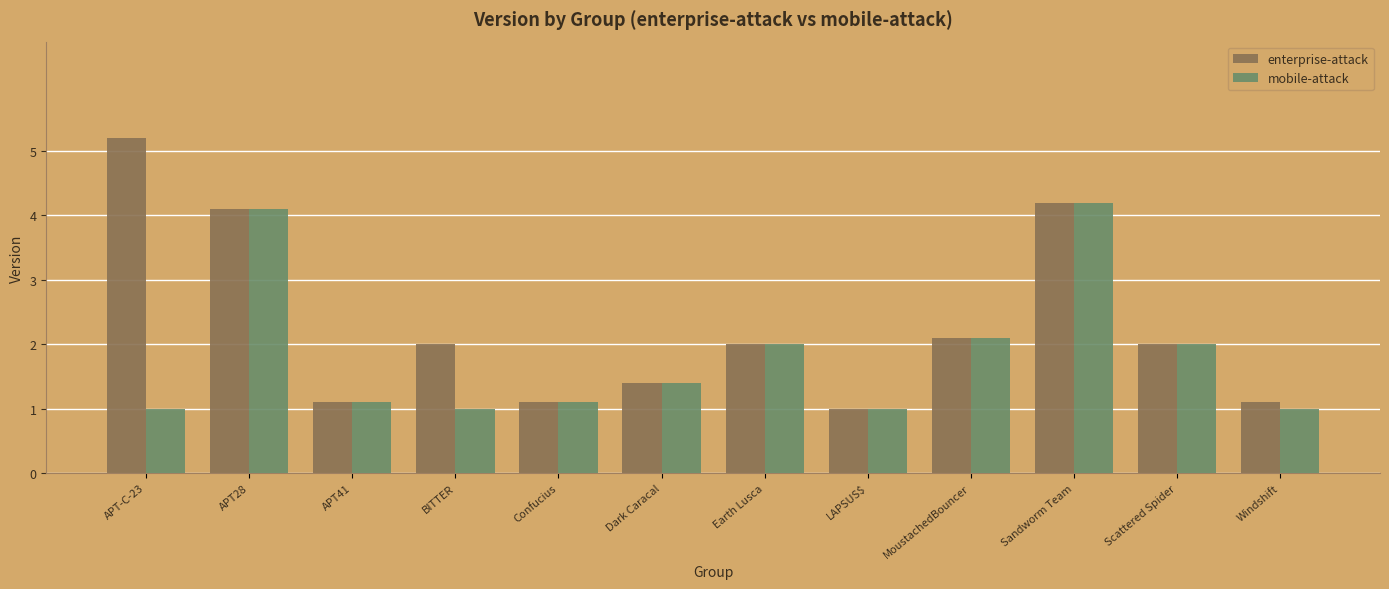

What position from the left is Windshift?

12